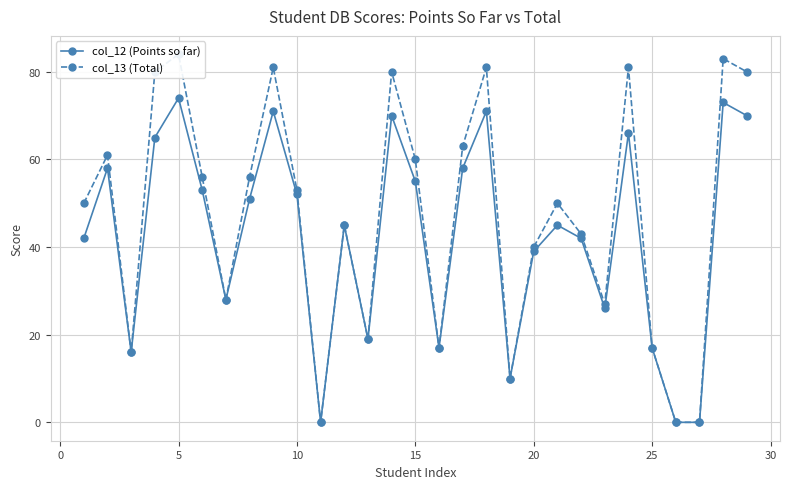

Which series has the largest total across all categories?

col_13 (Total)